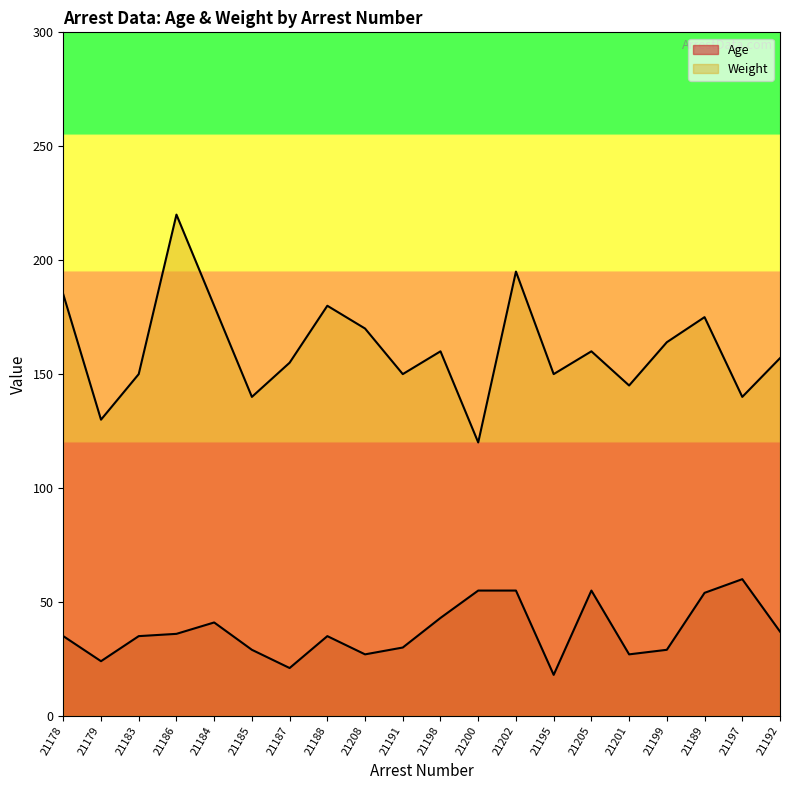

The Weight series shows 185 at 21178. True or false?

True